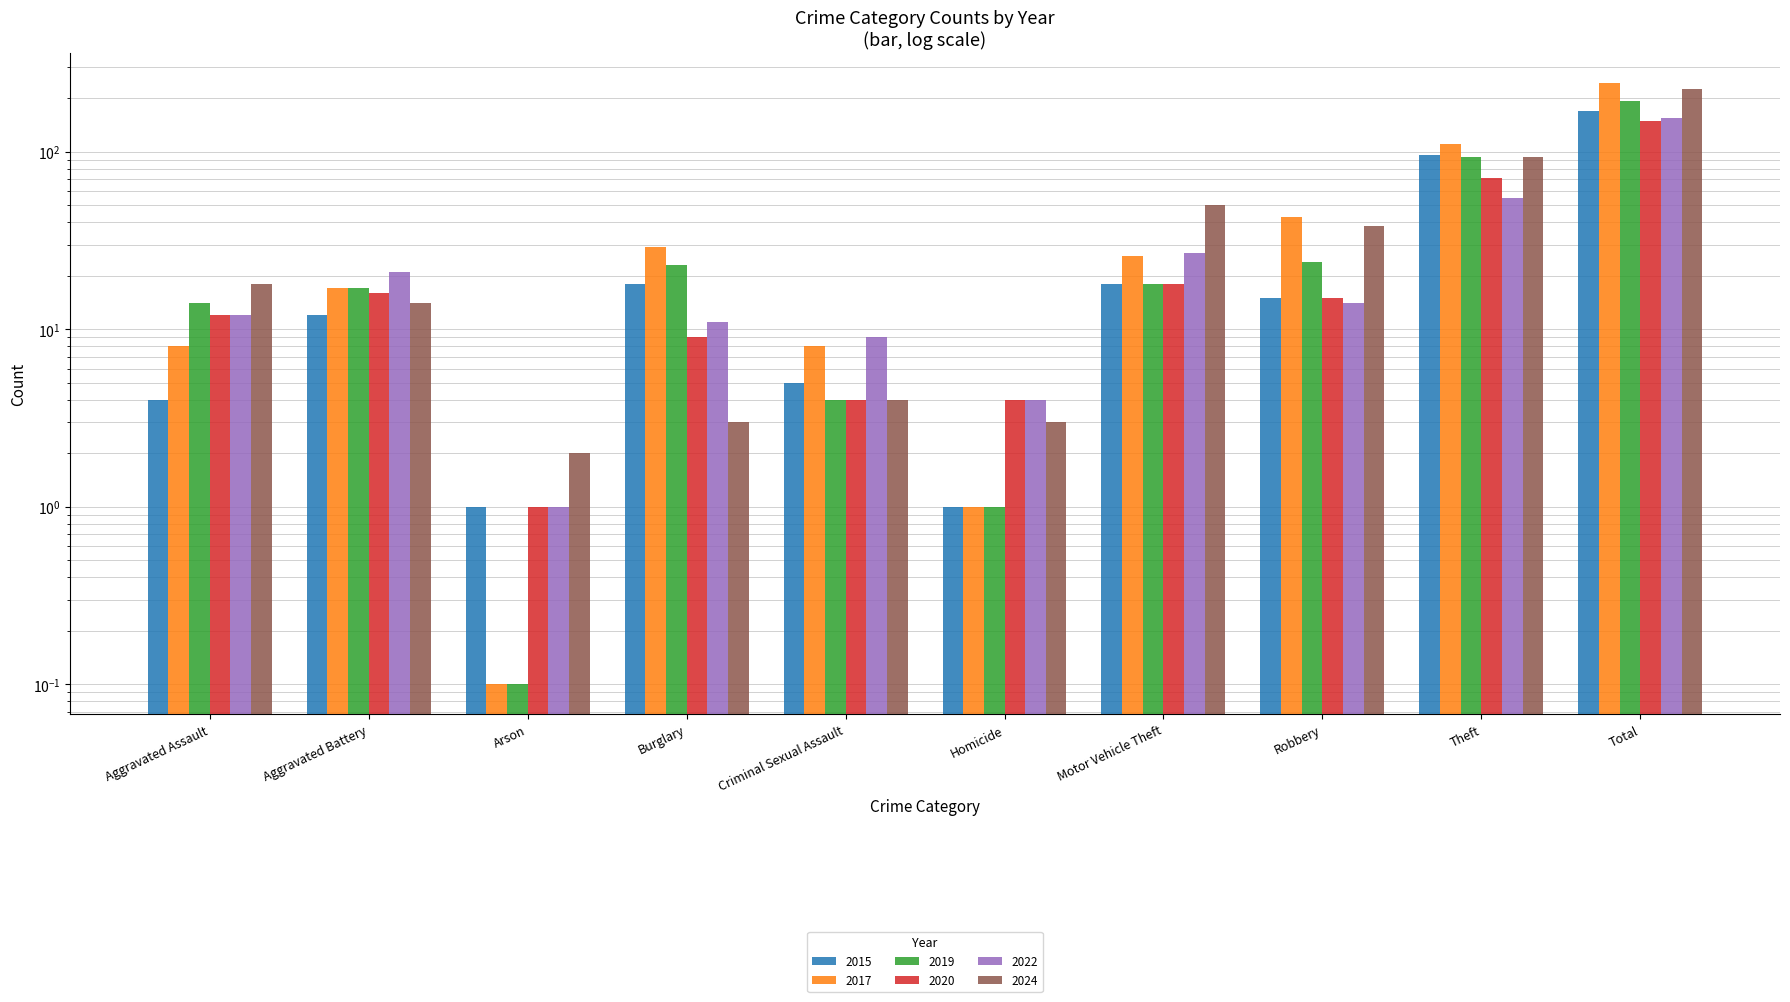

What is the label of the 5th bar from the left?

Criminal Sexual Assault